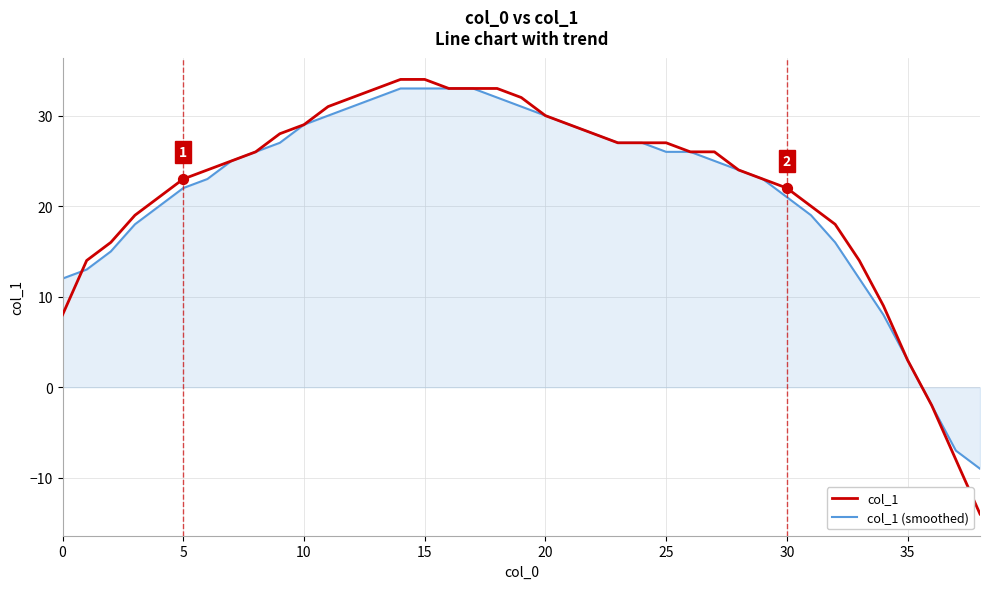

Which series has the largest range (max minus min)?

col_1